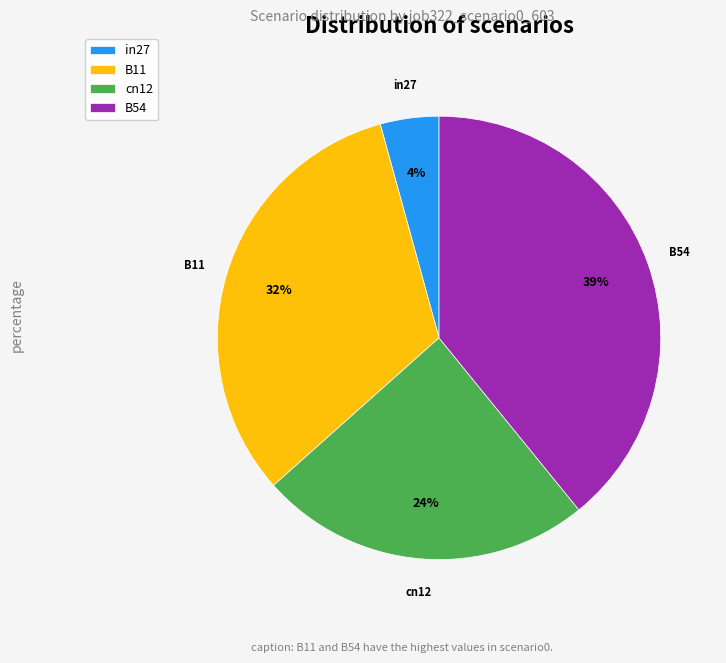

Approximately how many times larger is the value at cn12 compared to B54?

0.6